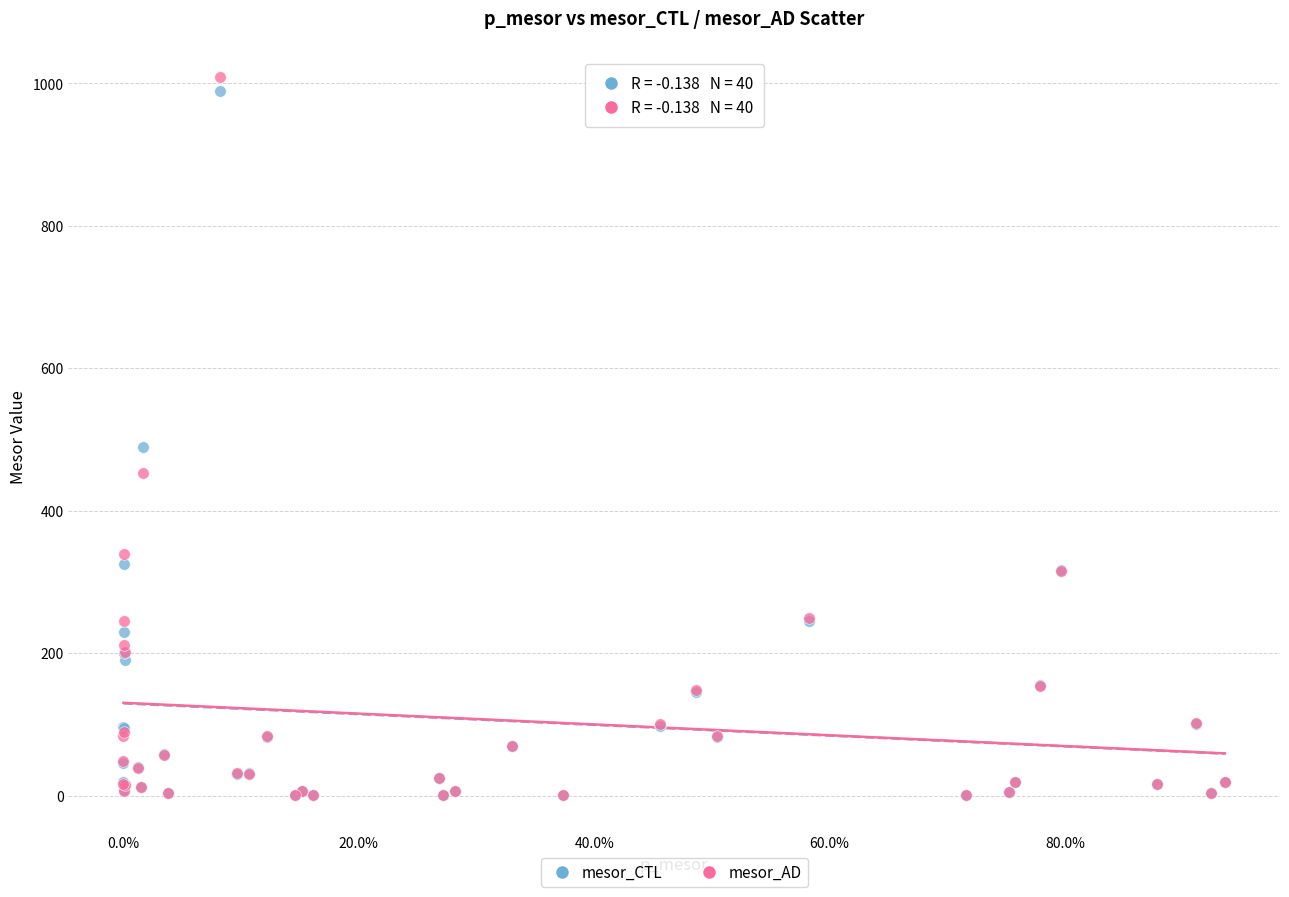

What are all the series names shown in the legend?

mesor_CTL, mesor_AD